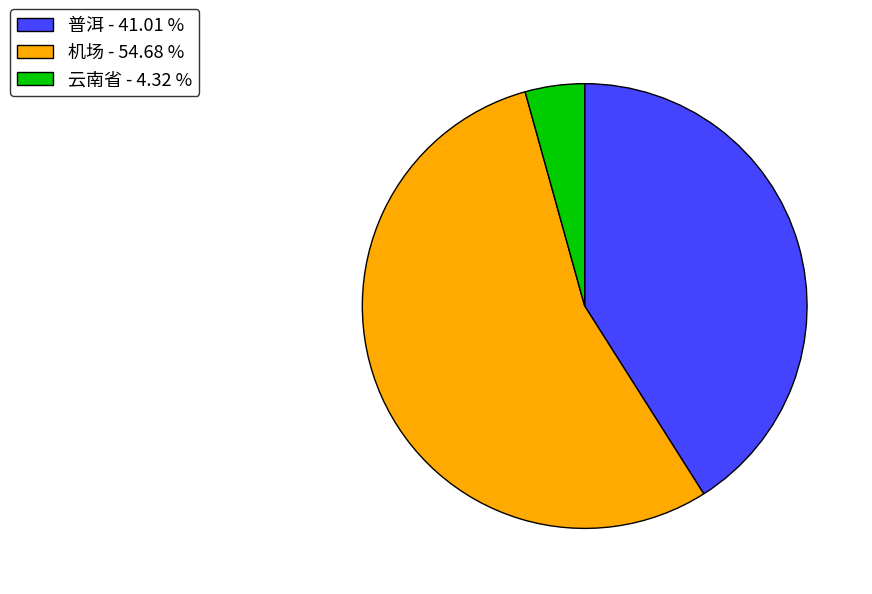

Which has a higher value, 云南省 - 4.32 % or 机场 - 54.68 %?

机场 - 54.68 %